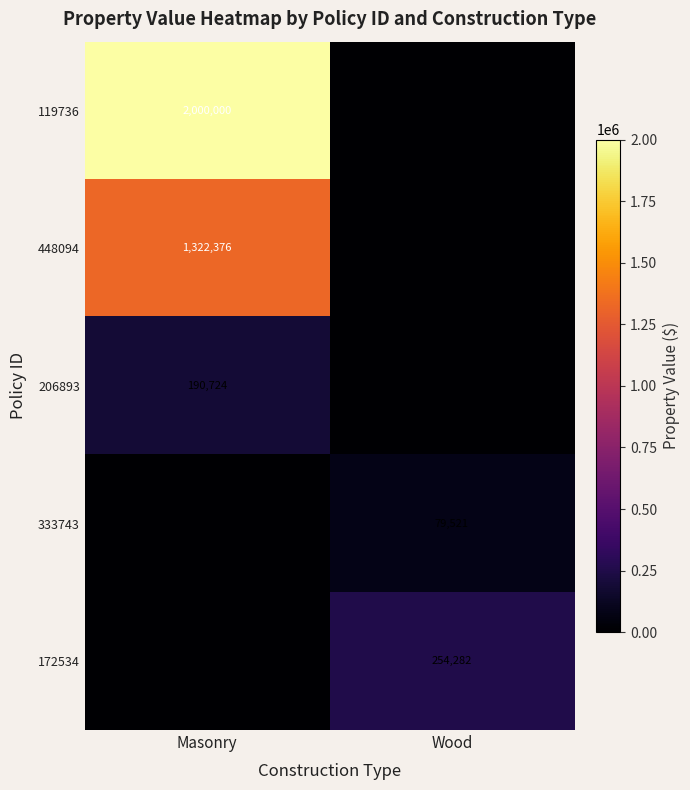

Is the value of 448094 at Masonry greater than the value of 333743 at Wood?

Yes